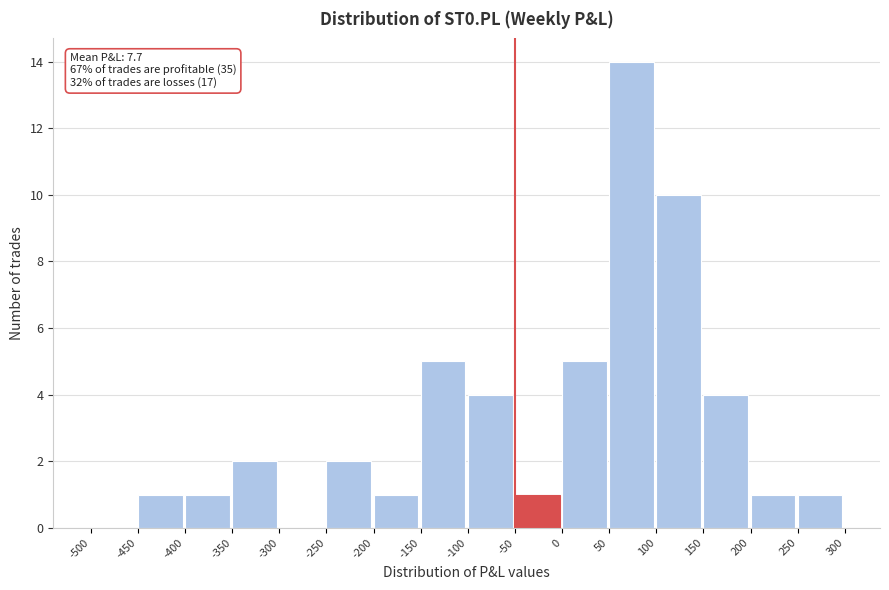

Which range on the x-axis has the tallest bar?

50 to 100